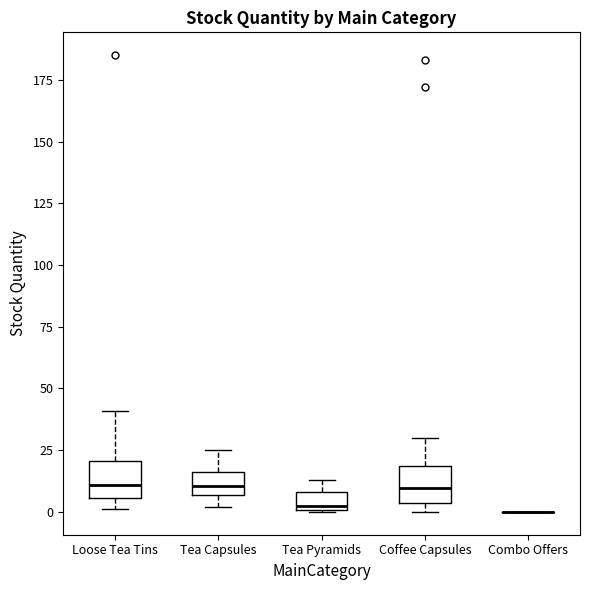

Where does the median line of the box for Loose Tea Tins sit on the y-axis? The values are not printed on the chart, so give them approximately, as read against the axis.

10